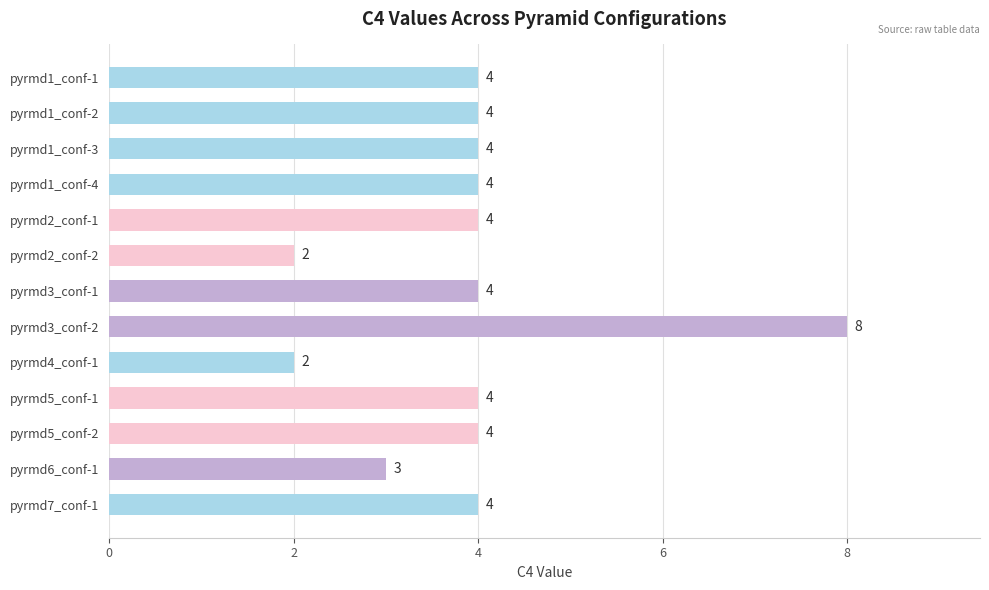

Does the chart contain any negative values?

No